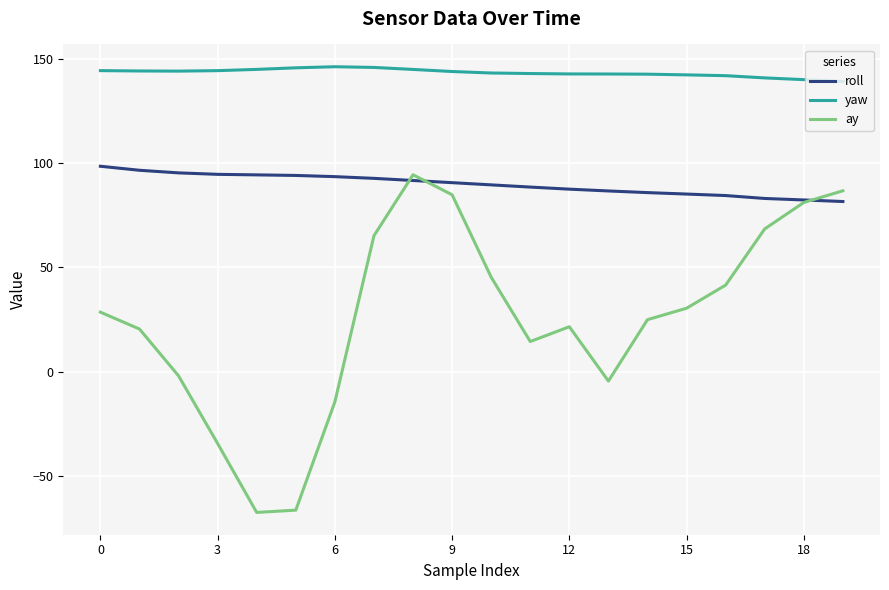

Does the chart have visible grid lines?

Yes